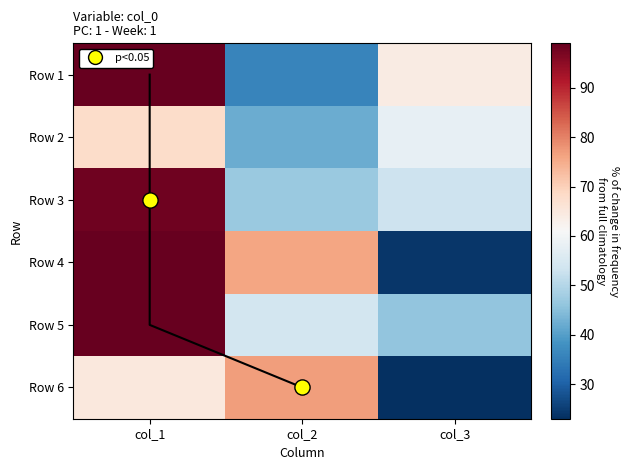

Reading left to right, extract all data points from this chart.

Row 1: col_1=99	col_2=36	col_3=64
Row 2: col_1=68	col_2=42	col_3=58
Row 3: col_1=98	col_2=47	col_3=53
Row 4: col_1=99	col_2=76	col_3=24
Row 5: col_1=99	col_2=54	col_3=46
Row 6: col_1=65	col_2=77	col_3=23